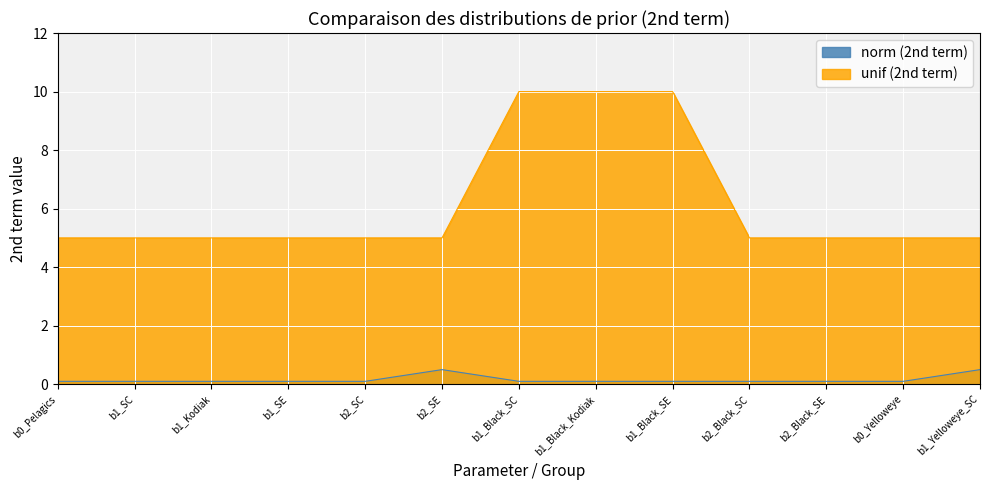

Which category has the highest value in the norm series?

b2_SE